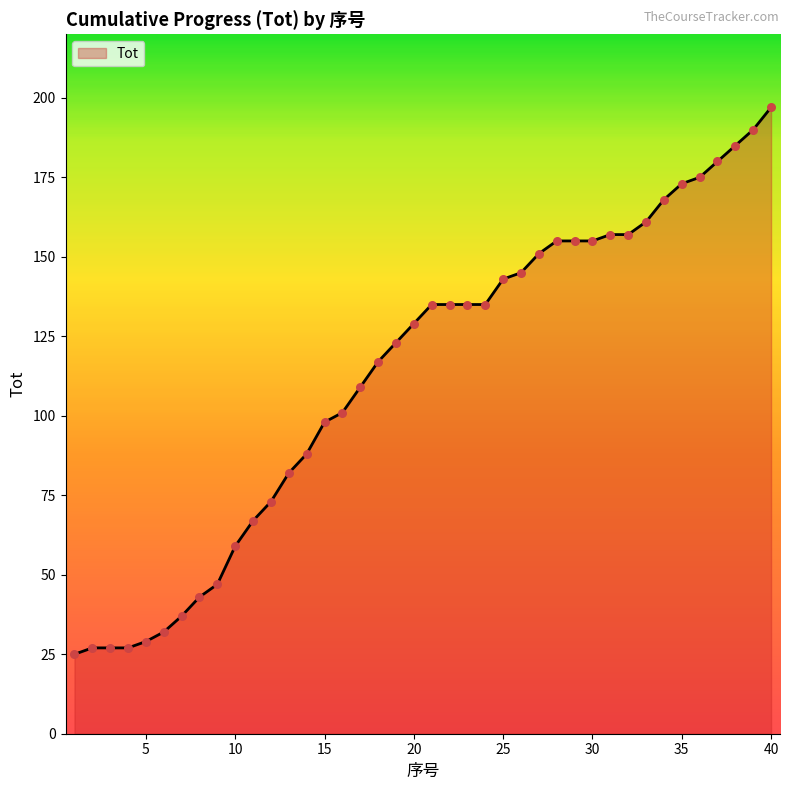

What is the difference between the maximum and minimum values?

172